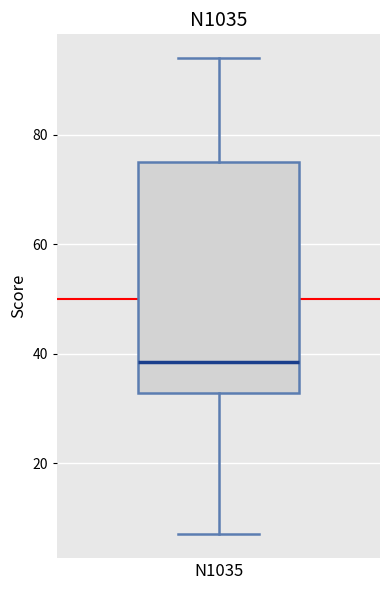

Where does the median line of the box for N1035 sit on the y-axis? The values are not printed on the chart, so give them approximately, as read against the axis.

38